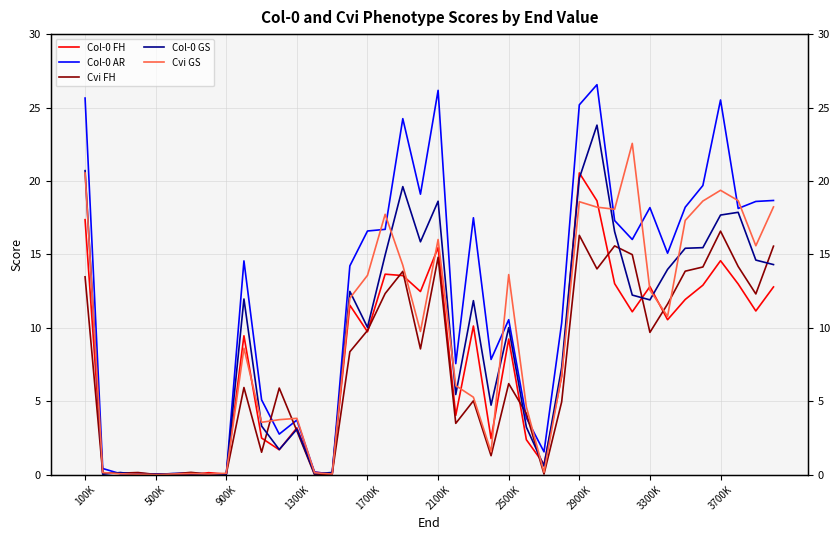

At how many categories does at least one series exceed 18?

15